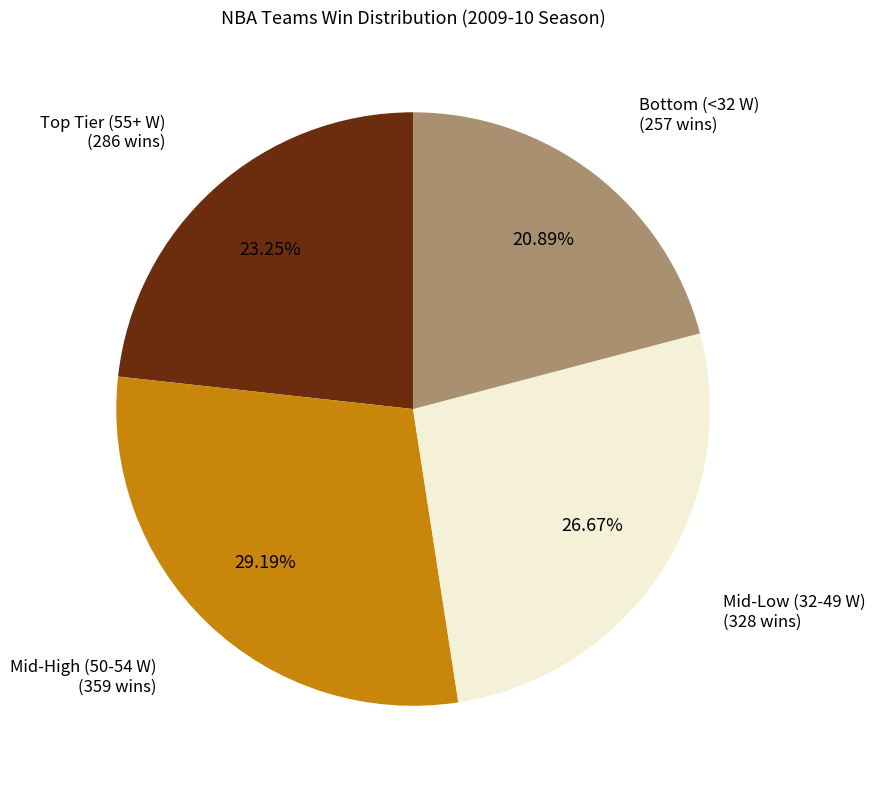

How many segments does this pie chart have?

4